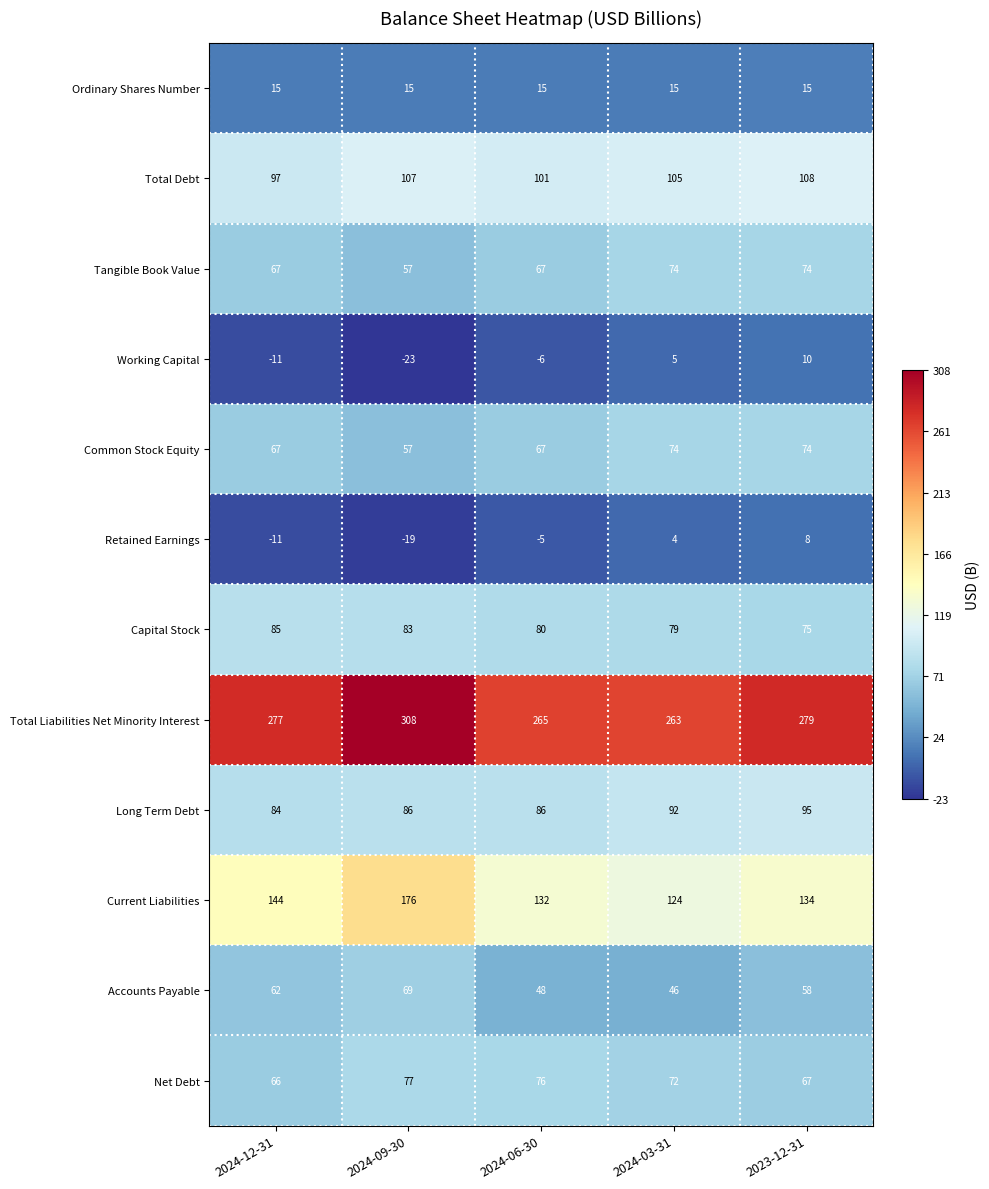

What is the minimum value for Retained Earnings?

-19